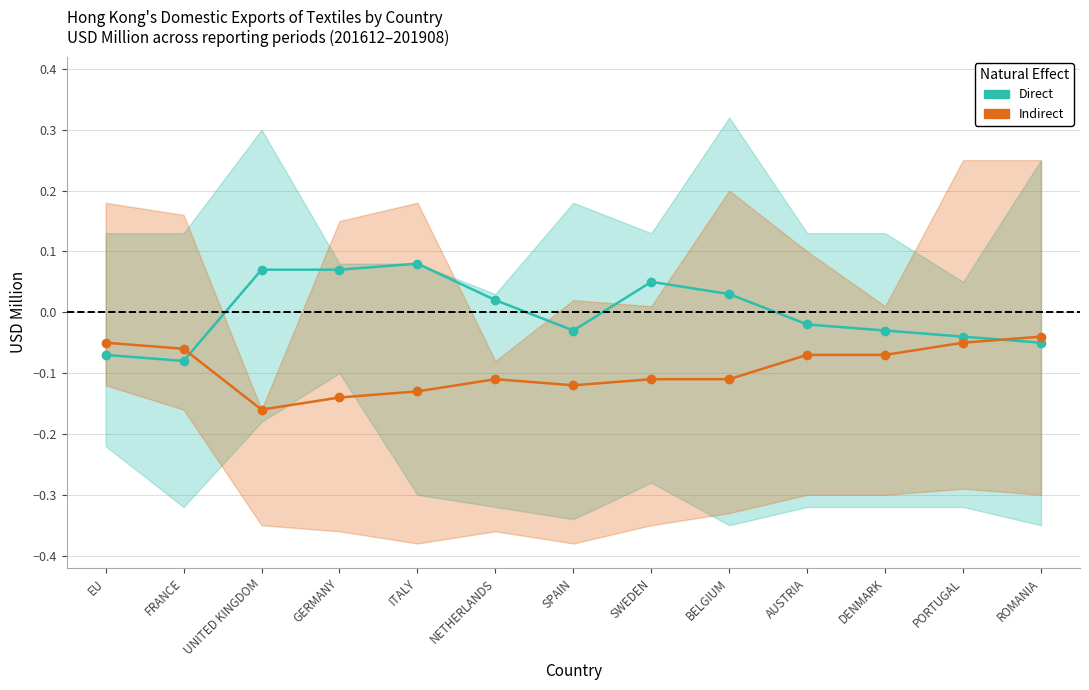

What is the minimum value for Direct?

-0.1